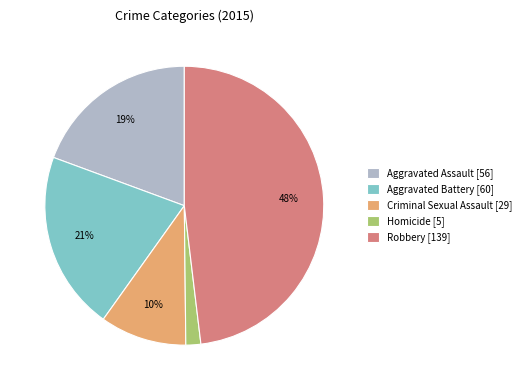

How many slices are in this pie chart?

5